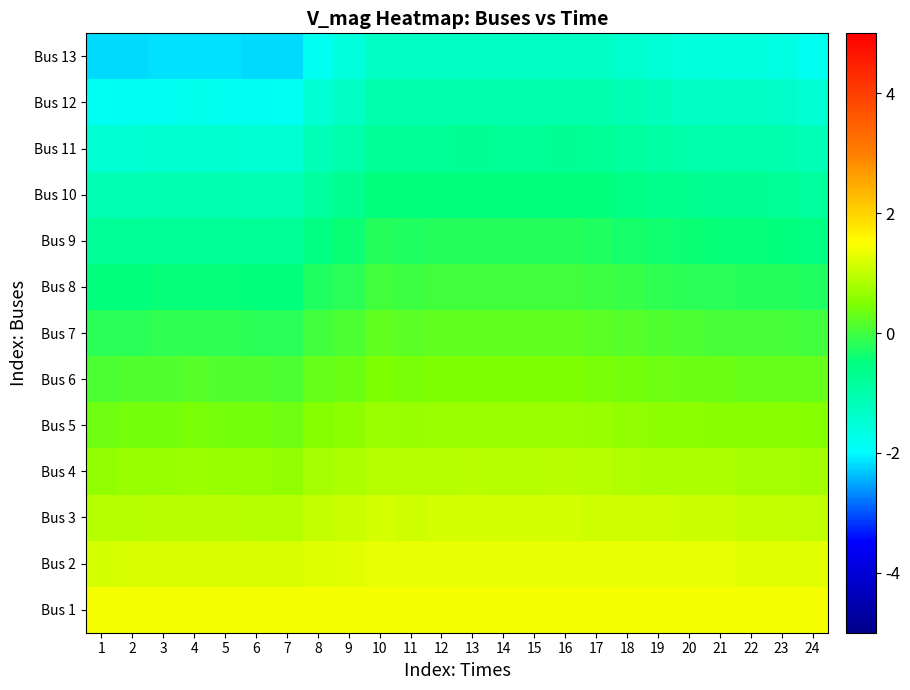

Reading left to right, transcribe all the data shown in this chart.

Bus 1: 1=1.4	2=1.4	3=1.4	4=1.4	5=1.4	6=1.4	7=1.4	8=1.4	9=1.4	10=1.4	11=1.4	12=1.4	13=1.4	14=1.4	15=1.4	16=1.4	17=1.4	18=1.4	19=1.4	20=1.4	21=1.4	22=1.4	23=1.4	24=1.4
Bus 2: 1=1.2	2=1.2	3=1.2	4=1.2	5=1.2	6=1.2	7=1.2	8=1.2	9=1.3	10=1.3	11=1.3	12=1.3	13=1.3	14=1.3	15=1.3	16=1.3	17=1.3	18=1.3	19=1.3	20=1.3	21=1.3	22=1.3	23=1.3	24=1.3
Bus 3: 1=0.9	2=0.9	3=0.9	4=1.0	5=0.9	6=0.9	7=0.9	8=1.0	9=1.1	10=1.1	11=1.1	12=1.1	13=1.2	14=1.1	15=1.1	16=1.2	17=1.1	18=1.1	19=1.1	20=1.1	21=1.1	22=1.0	23=1.0	24=1.0
Bus 4: 1=0.7	2=0.7	3=0.7	4=0.7	5=0.7	6=0.7	7=0.7	8=0.8	9=0.8	10=0.9	11=0.9	12=0.9	13=0.9	14=0.9	15=0.9	16=0.9	17=0.9	18=0.9	19=0.9	20=0.8	21=0.8	22=0.8	23=0.8	24=0.8
Bus 5: 1=0.4	2=0.4	3=0.4	4=0.4	5=0.4	6=0.4	7=0.4	8=0.5	9=0.6	10=0.7	11=0.7	12=0.7	13=0.7	14=0.7	15=0.7	16=0.7	17=0.7	18=0.7	19=0.6	20=0.6	21=0.6	22=0.6	23=0.5	24=0.5
Bus 6: 1=0.1	2=0.1	3=0.1	4=0.2	5=0.1	6=0.1	7=0.1	8=0.3	9=0.3	10=0.5	11=0.5	12=0.5	13=0.5	14=0.5	15=0.5	16=0.5	17=0.5	18=0.4	19=0.4	20=0.3	21=0.3	22=0.3	23=0.3	24=0.3
Bus 7: 1=-0.2	2=-0.2	3=-0.1	4=-0.1	5=-0.1	6=-0.2	7=-0.2	8=0.0	9=0.1	10=0.2	11=0.2	12=0.2	13=0.3	14=0.2	15=0.2	16=0.3	17=0.2	18=0.2	19=0.1	20=0.1	21=0.1	22=0.1	23=0.0	24=0.0
Bus 8: 1=-0.5	2=-0.5	3=-0.5	4=-0.4	5=-0.5	6=-0.5	7=-0.5	8=-0.3	9=-0.2	10=0.0	11=-0.0	12=0.0	13=0.0	14=0.0	15=0.0	16=0.0	17=-0.0	18=-0.1	19=-0.1	20=-0.2	21=-0.2	22=-0.2	23=-0.2	24=-0.3
Bus 9: 1=-0.8	2=-0.8	3=-0.8	4=-0.7	5=-0.8	6=-0.8	7=-0.8	8=-0.5	9=-0.4	10=-0.2	11=-0.3	12=-0.2	13=-0.2	14=-0.2	15=-0.2	16=-0.2	17=-0.3	18=-0.3	19=-0.4	20=-0.4	21=-0.4	22=-0.5	23=-0.5	24=-0.5
Bus 10: 1=-1.1	2=-1.1	3=-1.1	4=-1.1	5=-1.1	6=-1.1	7=-1.1	8=-0.8	9=-0.7	10=-0.5	11=-0.5	12=-0.5	13=-0.5	14=-0.5	15=-0.5	16=-0.5	17=-0.5	18=-0.6	19=-0.6	20=-0.7	21=-0.7	22=-0.7	23=-0.7	24=-0.8
Bus 11: 1=-1.5	2=-1.5	3=-1.4	4=-1.4	5=-1.4	6=-1.5	7=-1.5	8=-1.1	9=-1.0	10=-0.7	11=-0.8	12=-0.7	13=-0.7	14=-0.7	15=-0.7	16=-0.7	17=-0.8	18=-0.9	19=-0.9	20=-1.0	21=-1.0	22=-1.0	23=-1.0	24=-1.1
Bus 12: 1=-1.8	2=-1.8	3=-1.8	4=-1.8	5=-1.8	6=-1.8	7=-1.8	8=-1.5	9=-1.3	10=-1.0	11=-1.0	12=-1.0	13=-1.0	14=-1.0	15=-1.0	16=-1.0	17=-1.0	18=-1.1	19=-1.2	20=-1.3	21=-1.3	22=-1.3	23=-1.3	24=-1.5
Bus 13: 1=-2.2	2=-2.2	3=-2.2	4=-2.2	5=-2.2	6=-2.2	7=-2.2	8=-1.8	9=-1.6	10=-1.3	11=-1.3	12=-1.3	13=-1.3	14=-1.3	15=-1.3	16=-1.3	17=-1.3	18=-1.4	19=-1.5	20=-1.6	21=-1.6	22=-1.6	23=-1.7	24=-1.8